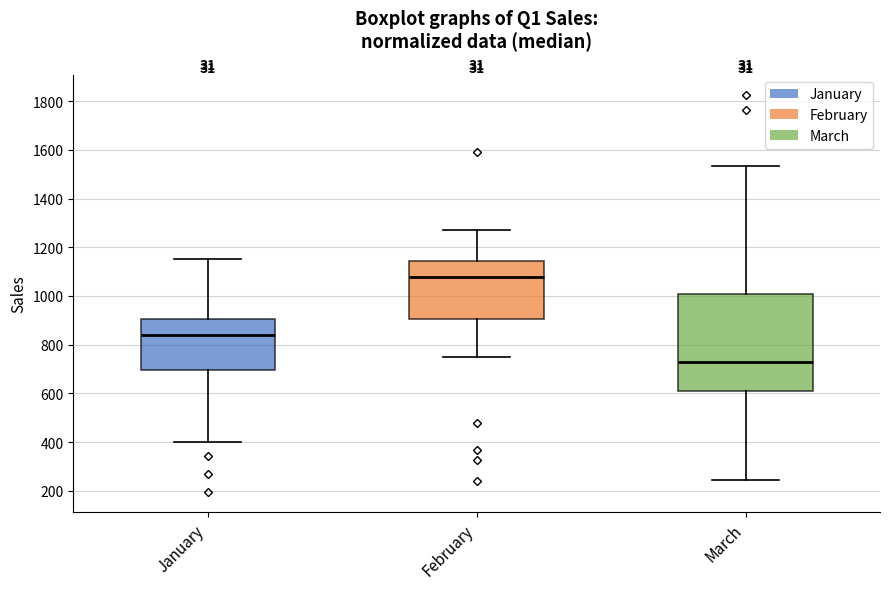

Comparing the boxes themselves (not the whiskers), which one is the tallest?

March